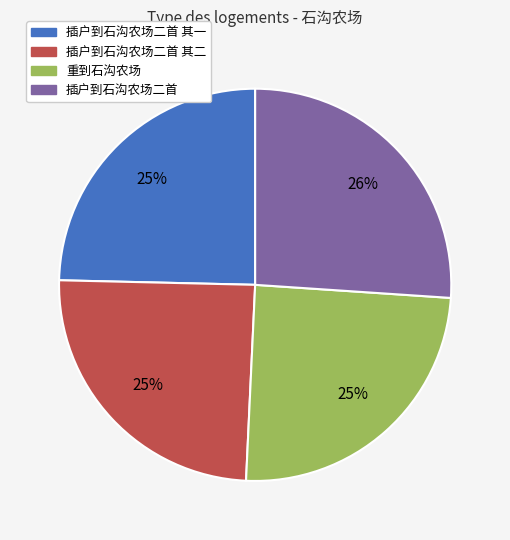

To the nearest percent, what is the difference between the largest and smallest slice percentages?

1%